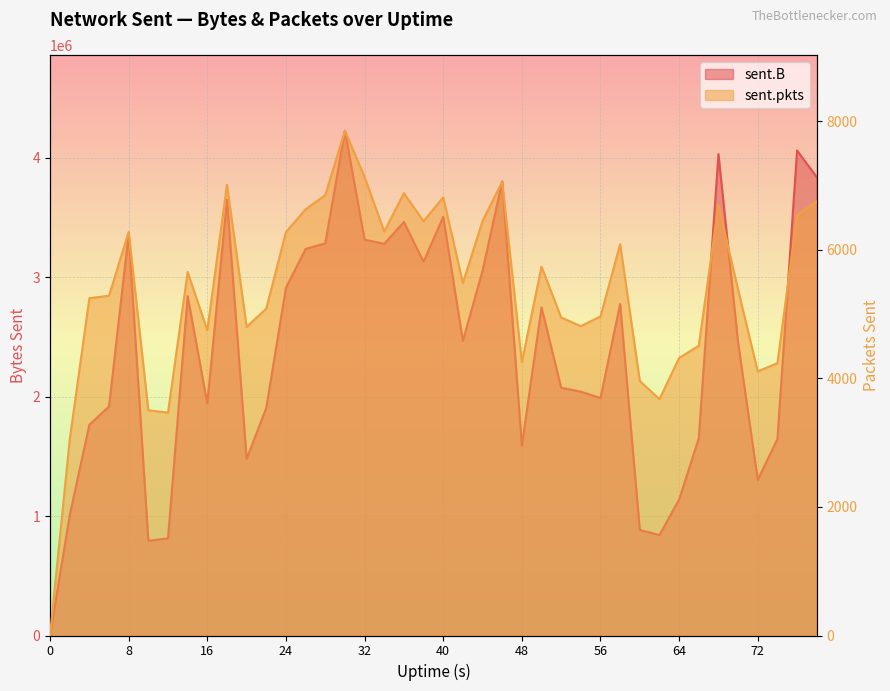

What is the total value across all series at 44?

3061471